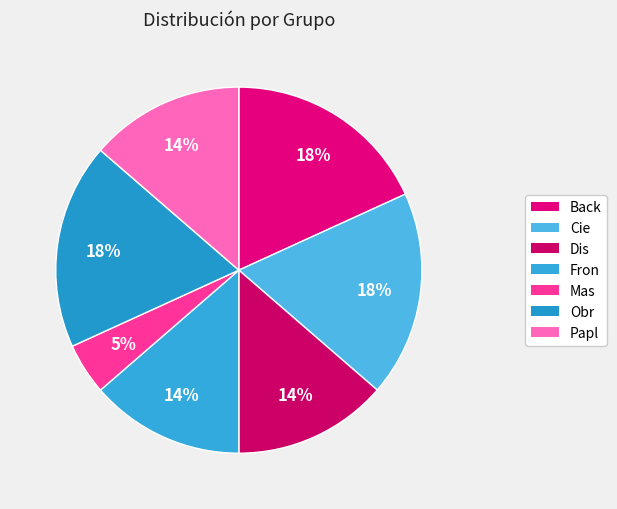

What is the change in value from Mas to Obr?

+3